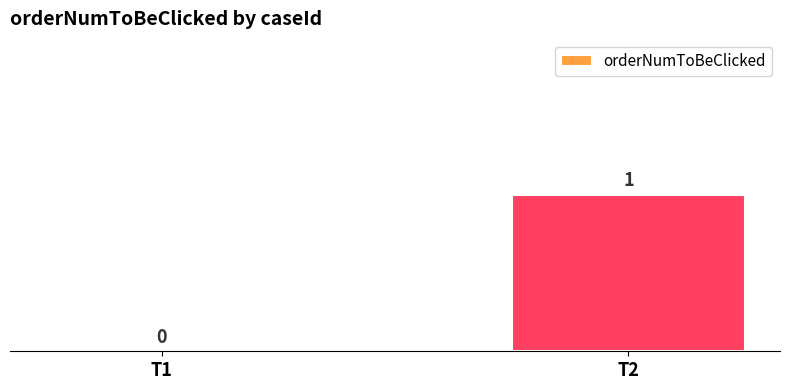

Which label corresponds to the largest value in the chart?

T2